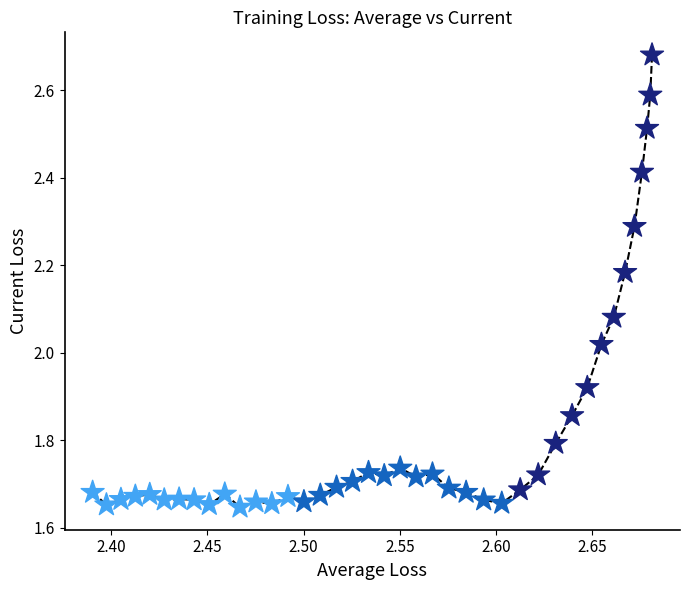

What is the range of X values (max minus min)?

0.3